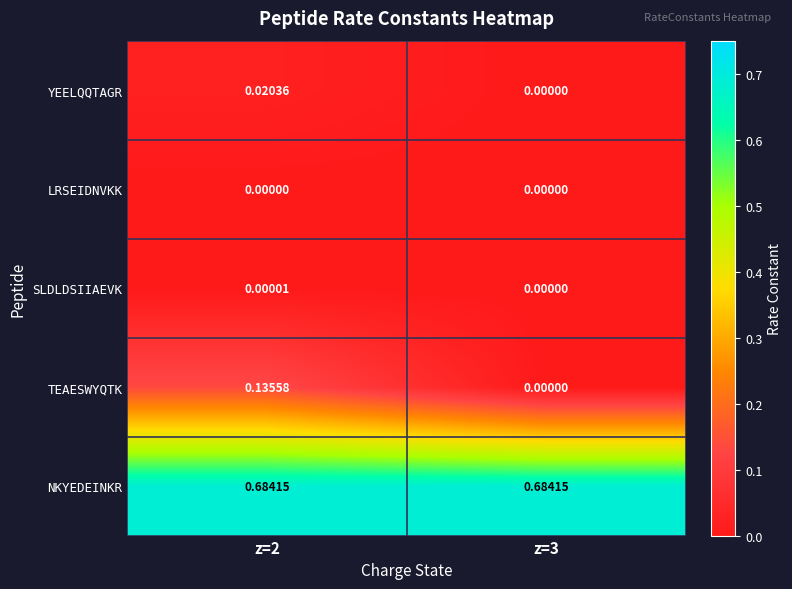

List the series in order of their peak value, highest first.

NKYEDEINKR, TEAESWYQTK, YEELQQTAGR, SLDLDSIIAEVK, LRSEIDNVKK